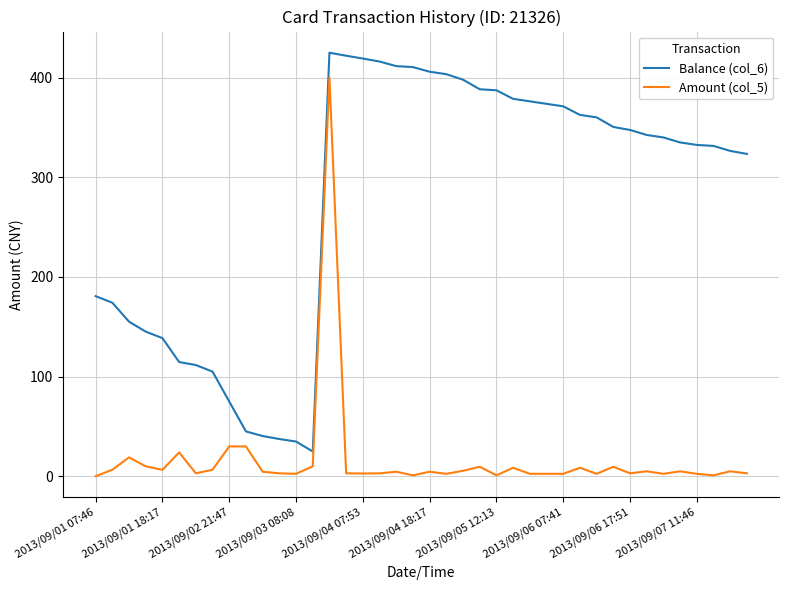

Rank the series by their average value, from lowest to highest.

Amount (col_5), Balance (col_6)